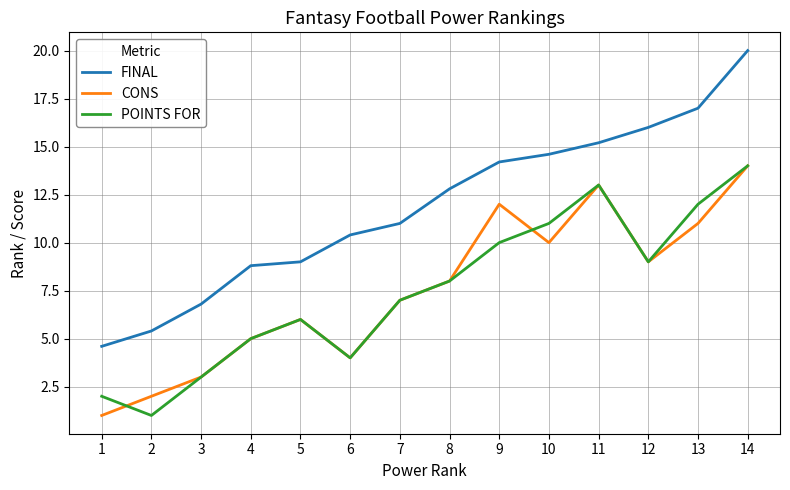

The value of POINTS FOR at 12 is 9.0. True or false?

True